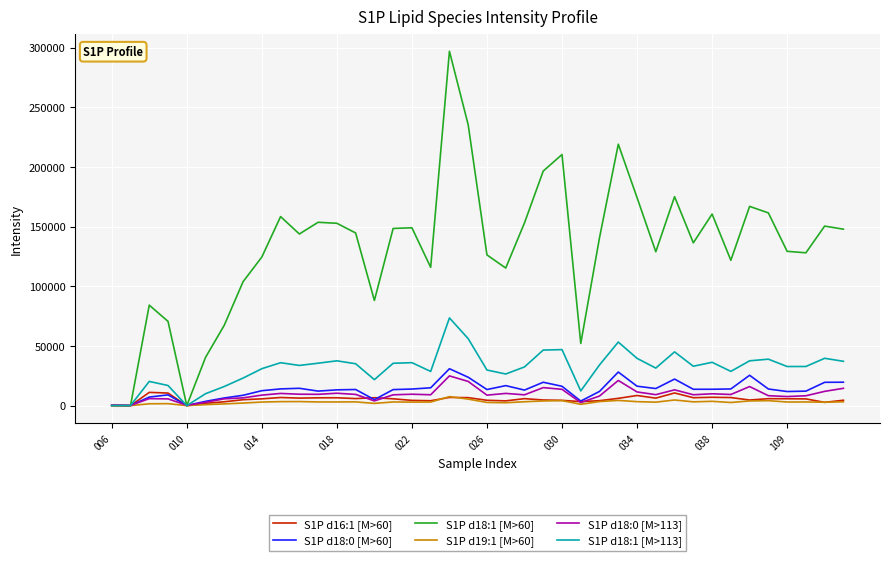

How many categories are shown in the chart?

40